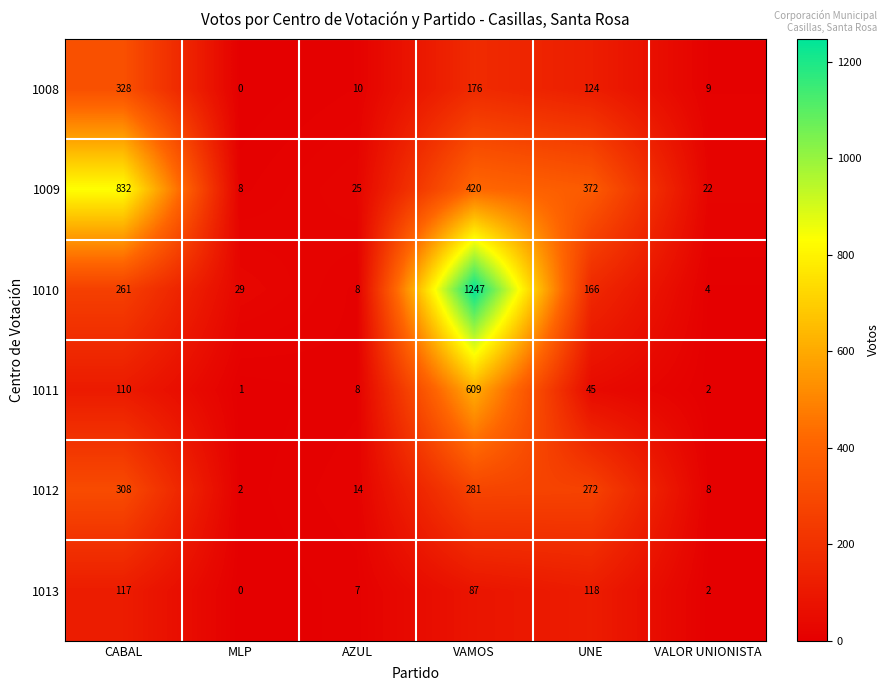

What is the total value across all series at UNE?

1097